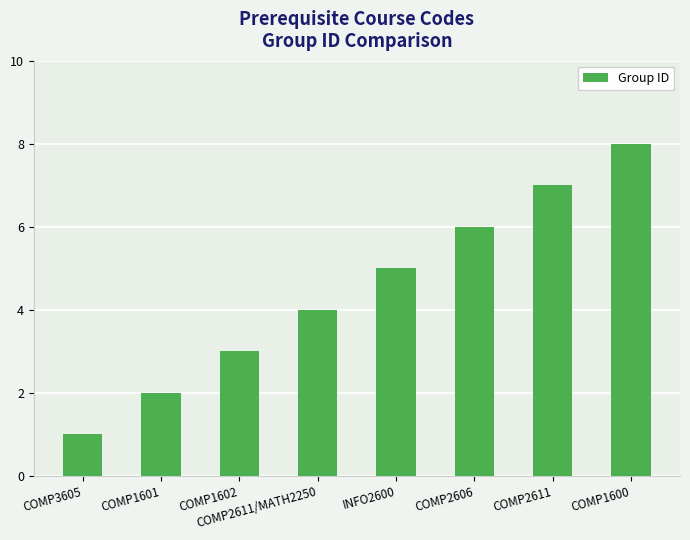

What is the value of the 5th bar from the left?

5